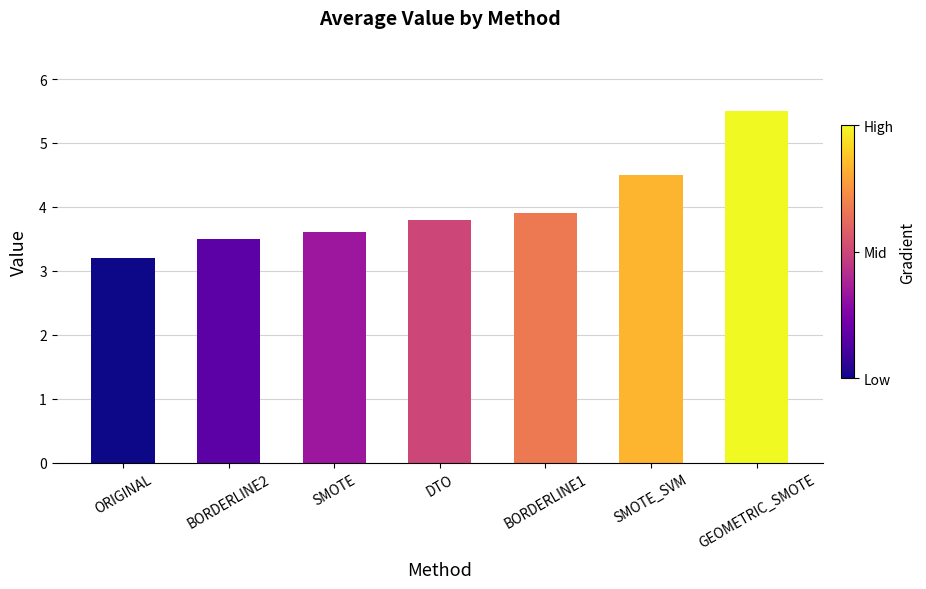

Are the bars horizontal?

No